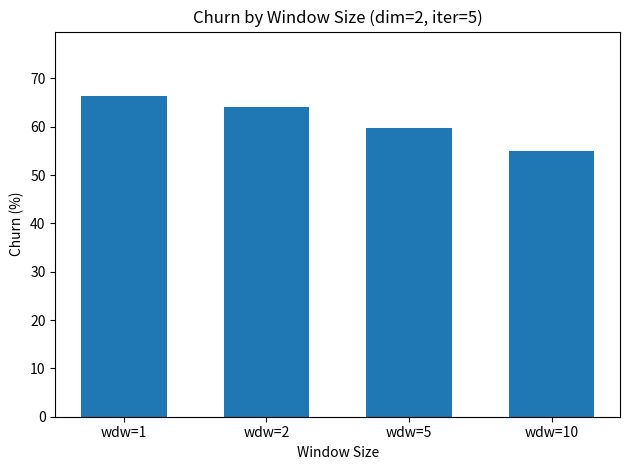

Which label corresponds to the smallest value in the chart?

wdw=10